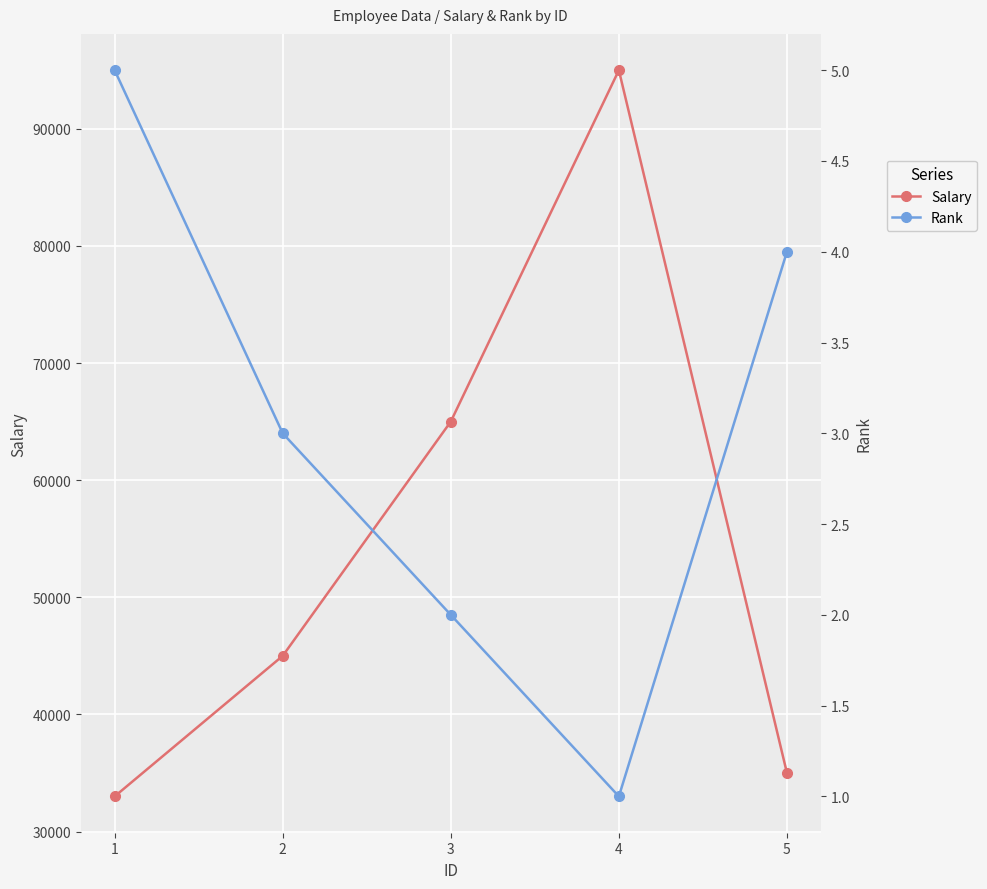

What is the difference between the maximum and minimum values in the Salary series?

62000